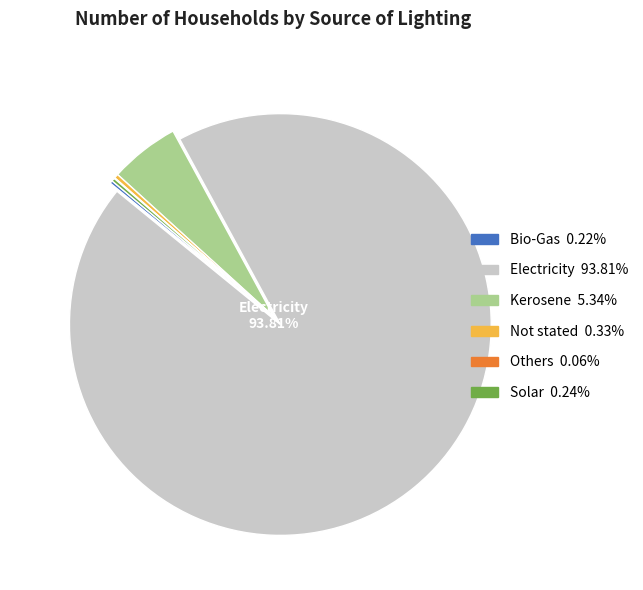

Is there a majority slice in this chart?

Yes